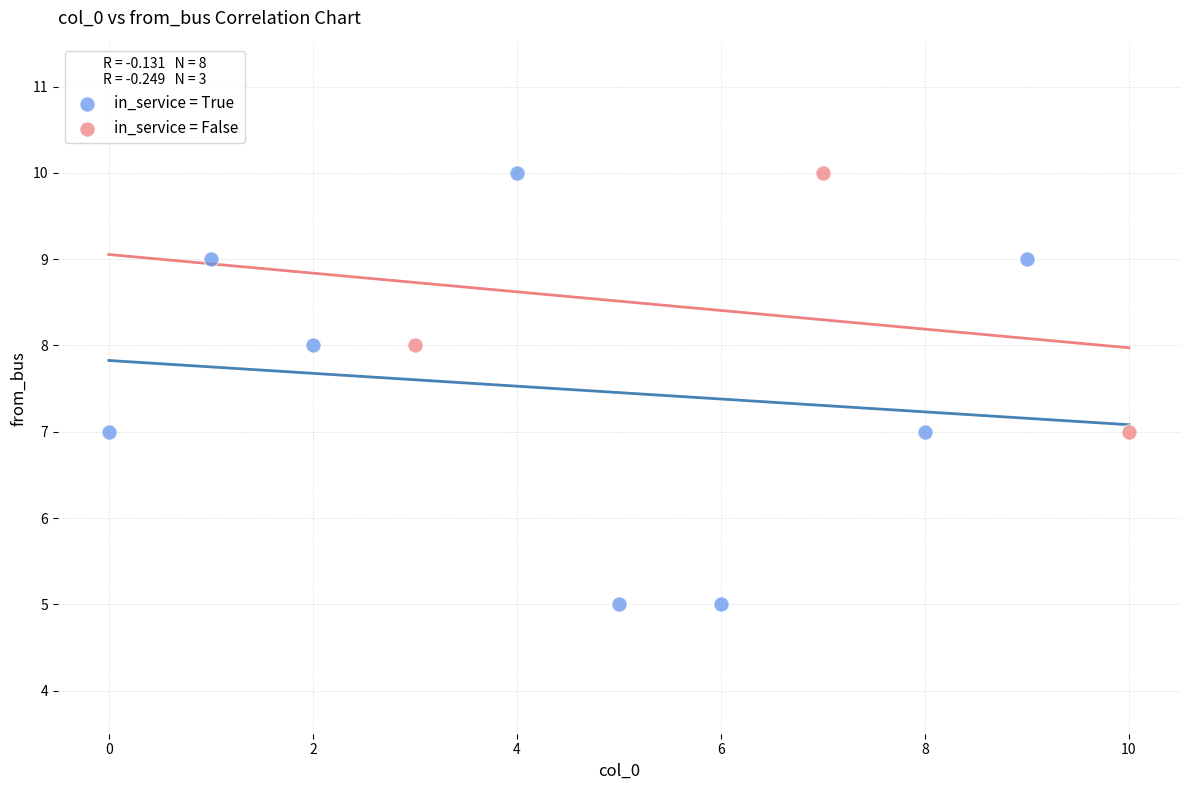

Which series contains the lowest Y value?

in_service = True